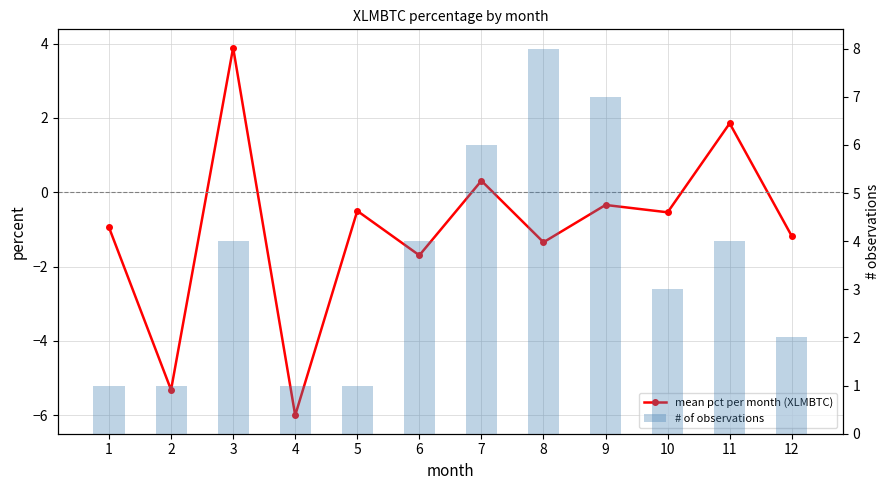

What is the difference between the maximum and minimum values in the # of observations series?

7.0